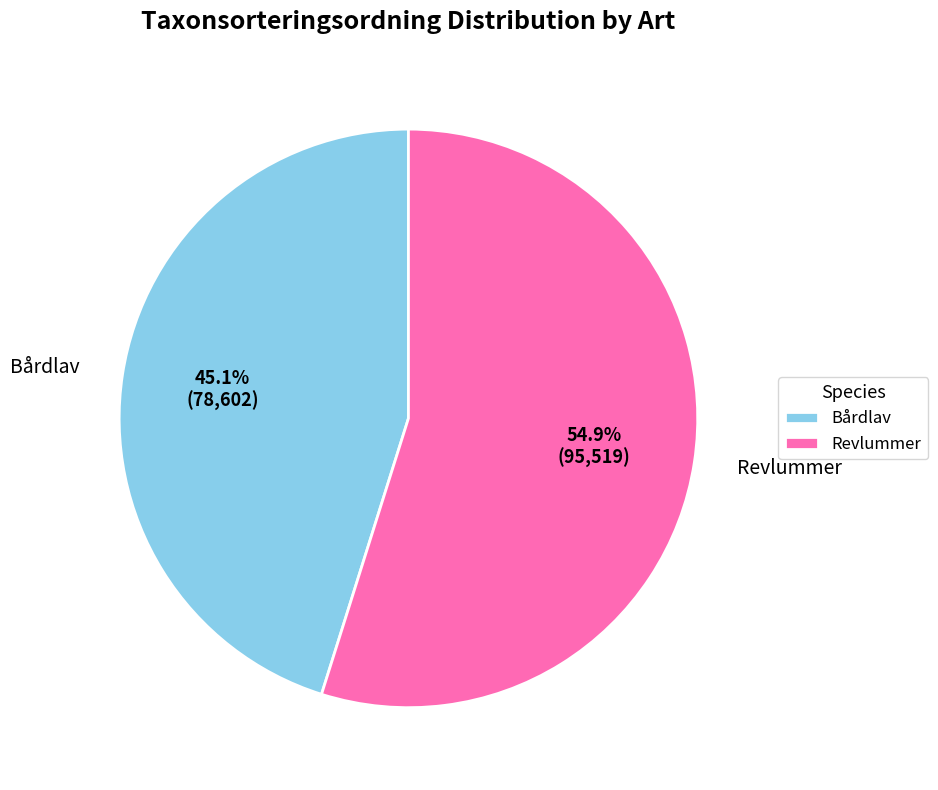

How many slices are in this pie chart?

2